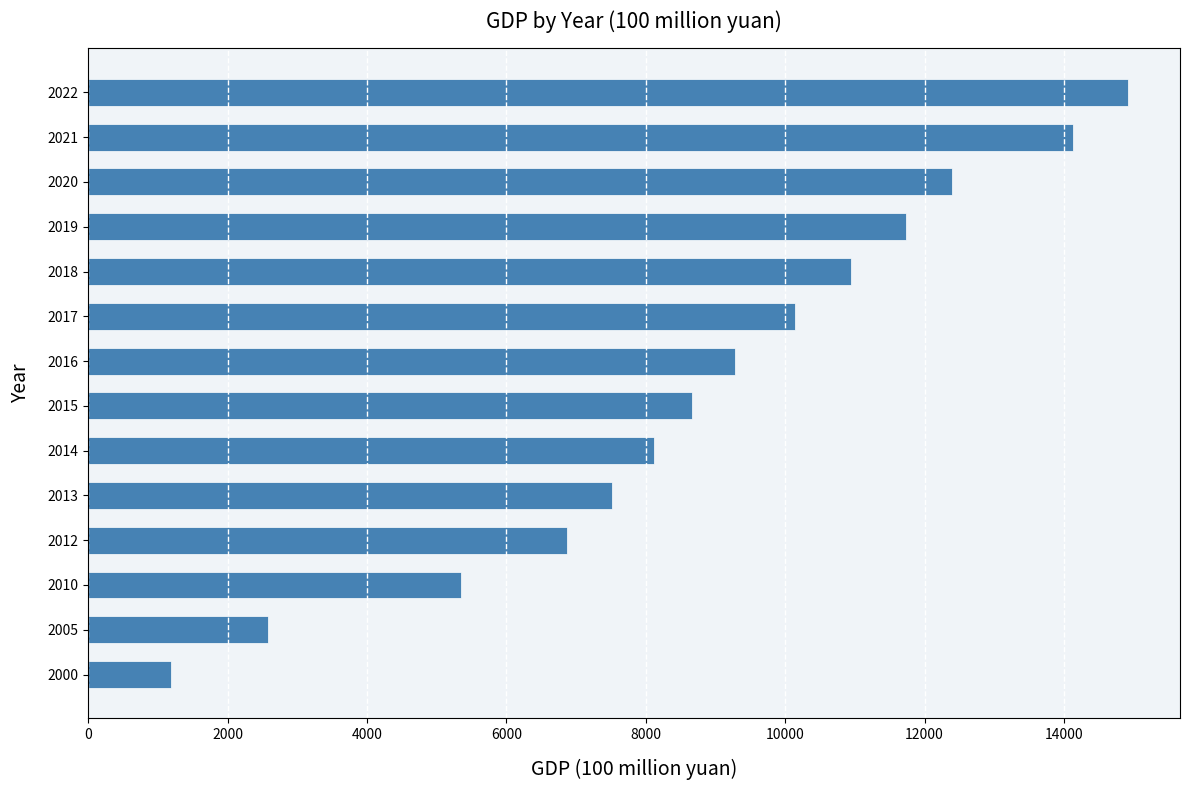

The chart shows a value of 1663.4 at 2014. True or false?

False